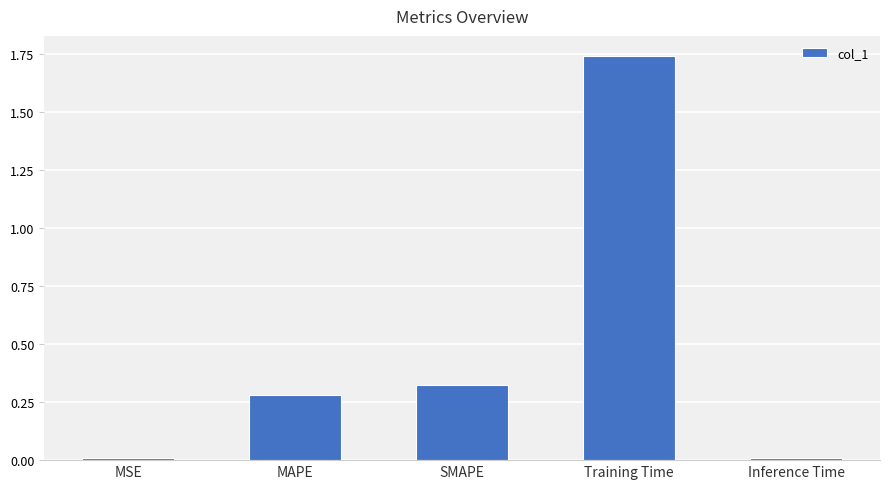

True or false: the data shows 3.1 at Training Time.

False